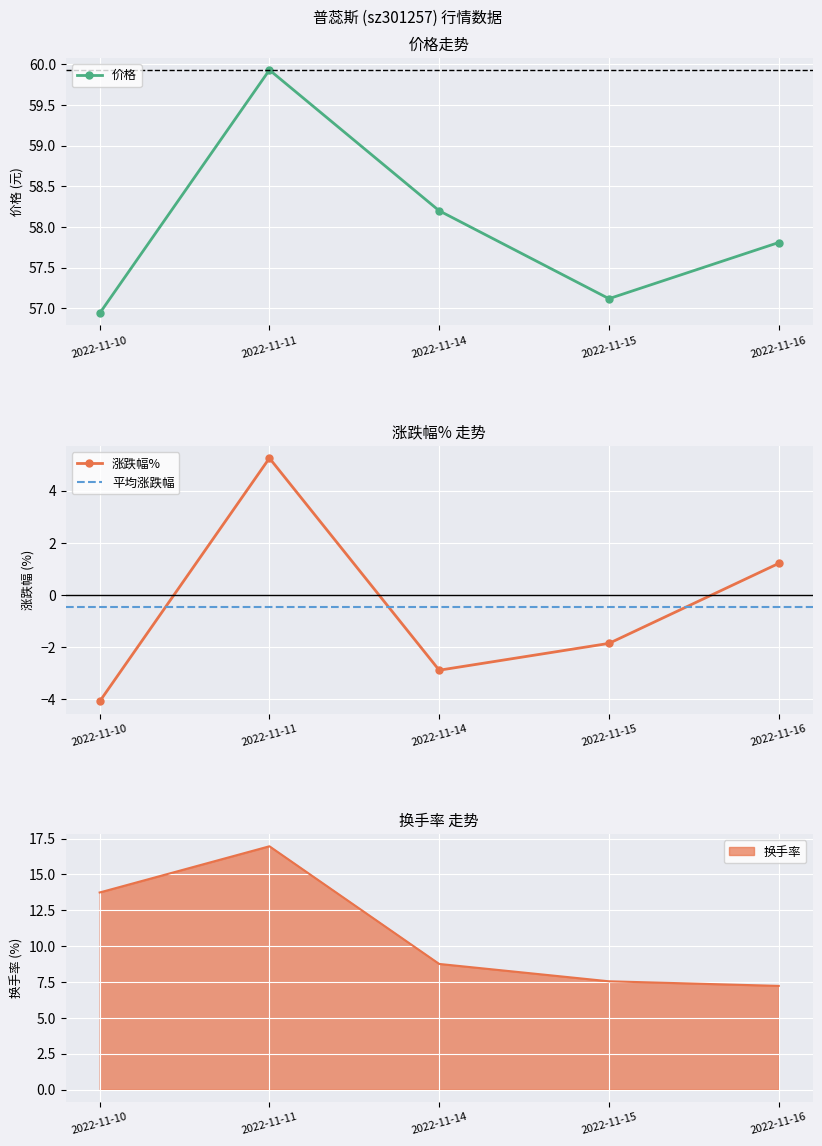

List the labels in order of 换手率 value, smallest first.

2022-11-16, 2022-11-15, 2022-11-14, 2022-11-10, 2022-11-11